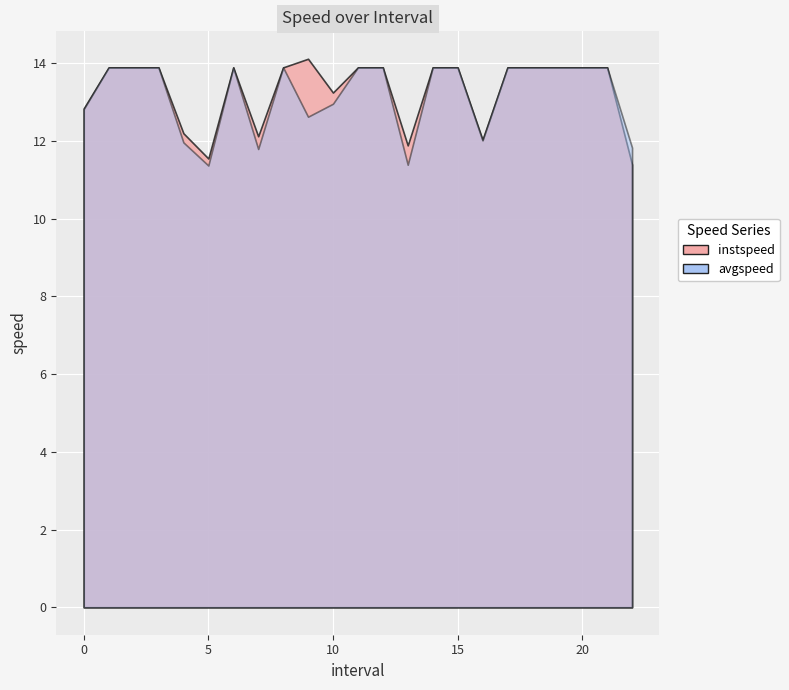

Reading left to right, transcribe all the data shown in this chart.

instspeed: 0.0=12.8	1.0=13.9	2.0=13.9	3.0=13.9	4.0=12.2	5.0=11.5	6.0=13.9	7.0=12.1	8.0=13.9	9.0=14.1	10.0=13.2	11.0=13.9	12.0=13.9	13.0=11.9	14.0=13.9	15.0=13.9	16.0=12.0	17.0=13.9	18.0=13.9	19.0=13.9	20.0=13.9	21.0=13.9	22.0=11.4
avgspeed: 0.0=12.8	1.0=13.9	2.0=13.9	3.0=13.9	4.0=12.0	5.0=11.4	6.0=13.9	7.0=11.8	8.0=13.9	9.0=12.6	10.0=13.0	11.0=13.9	12.0=13.9	13.0=11.4	14.0=13.9	15.0=13.9	16.0=12.0	17.0=13.9	18.0=13.9	19.0=13.9	20.0=13.9	21.0=13.9	22.0=11.8